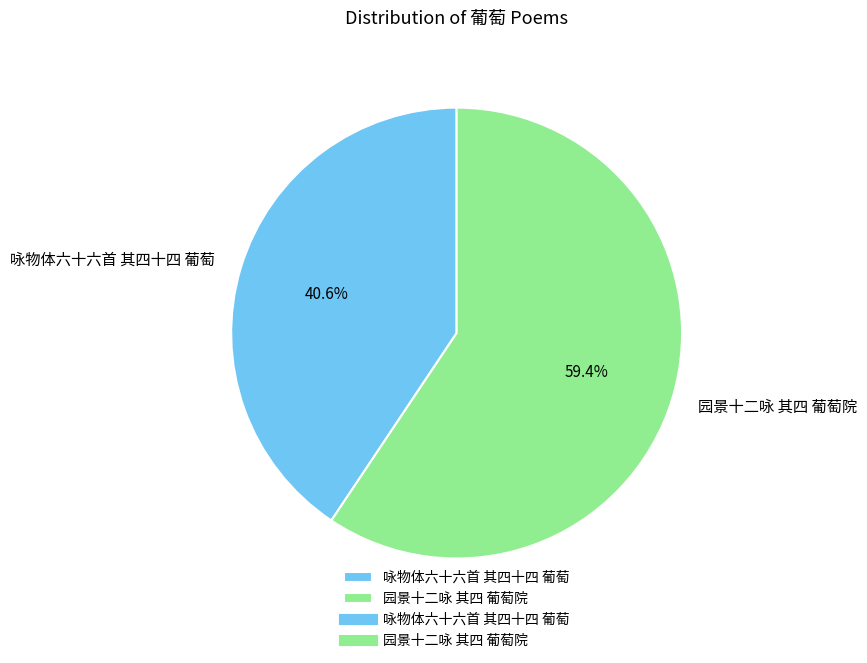

Does 园景十二咏 其四 葡萄院 represent more than half of the total?

Yes